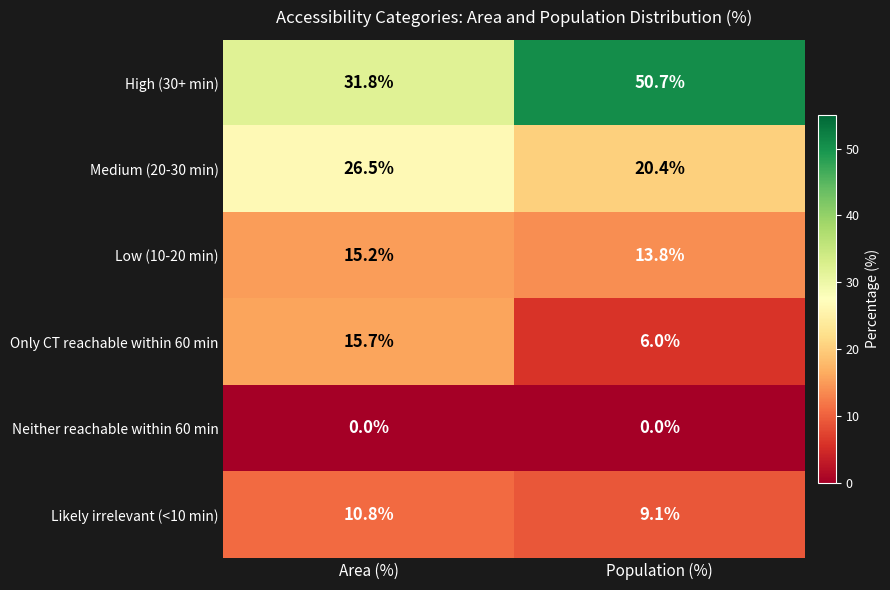

Which category has the highest value across all series?

Population (%)